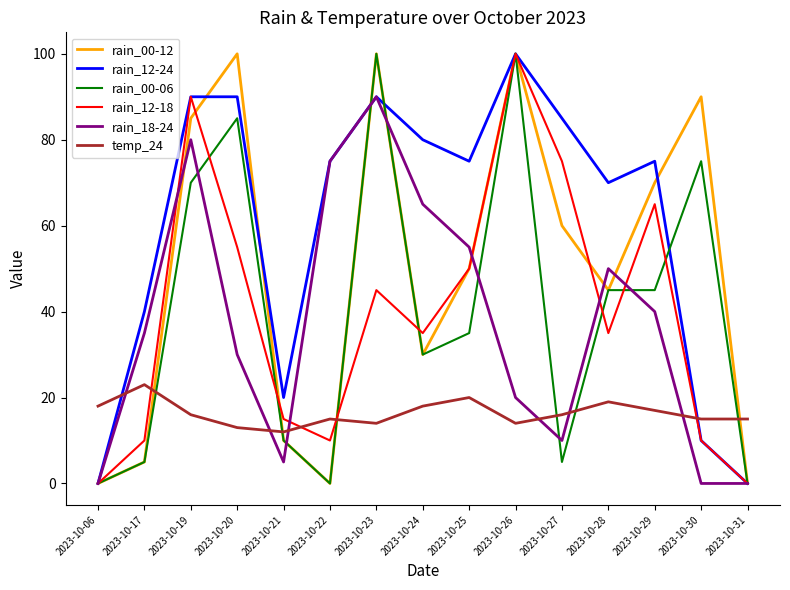

Which series has the largest total across all categories?

rain_12-24